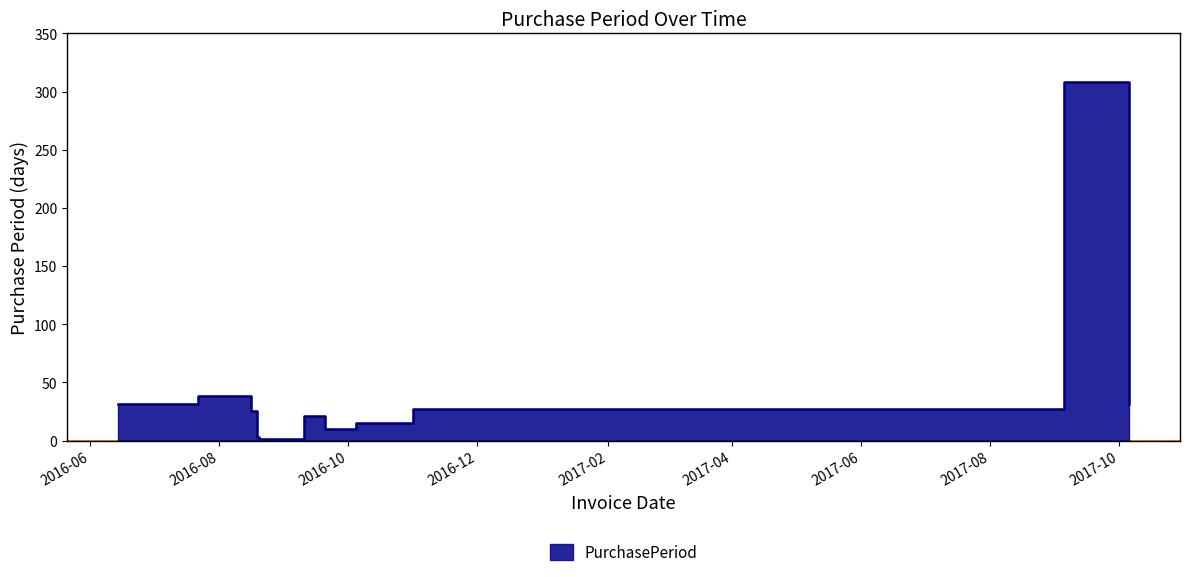

What is the label of the 8th point from the left?

2016-10-05